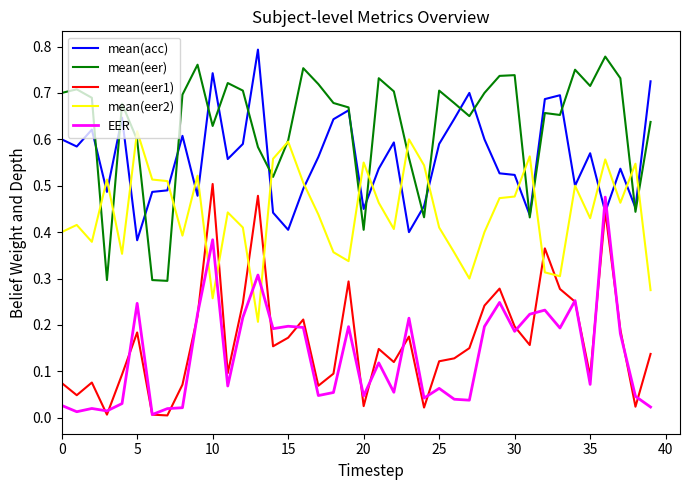

How many times do mean(acc) and EER cross each other?

2